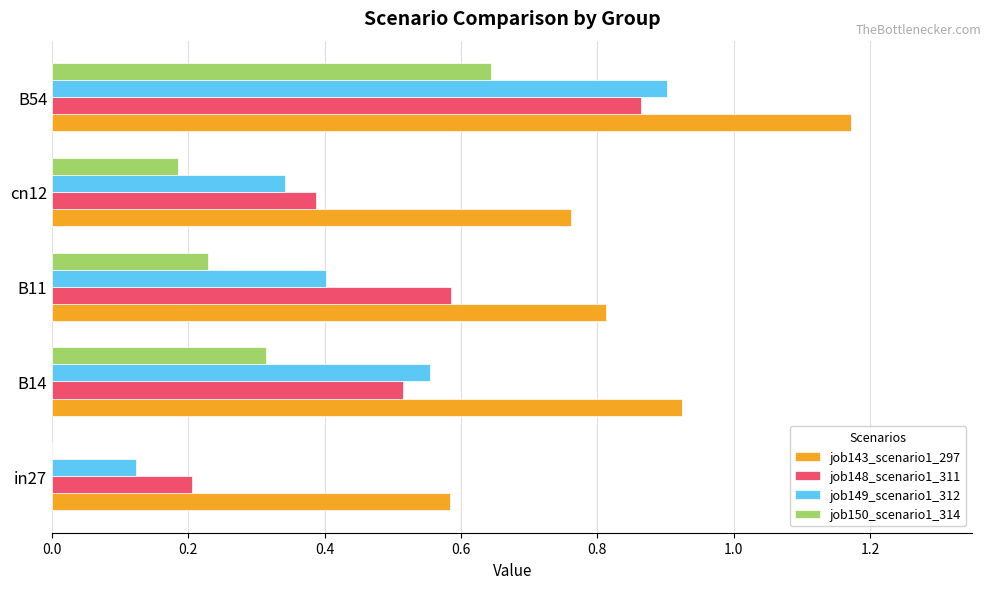

Is the value of job150_scenario1_314 at in27 greater than the value of job148_scenario1_311 at B11?

No